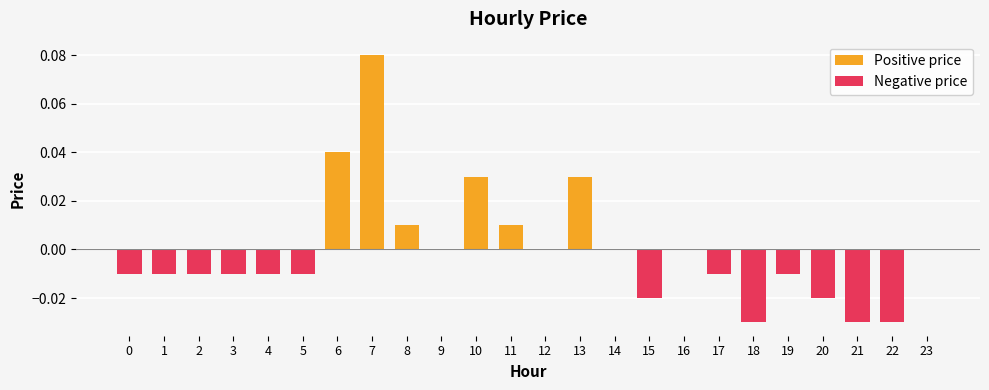

Which category has the lowest value across all series?

18